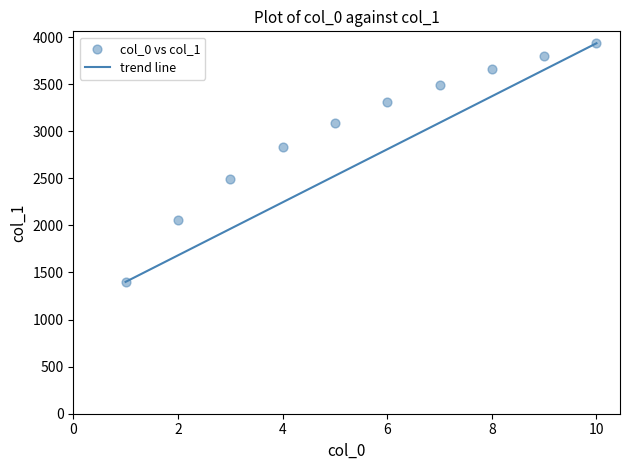

What is the average X value?

5.5